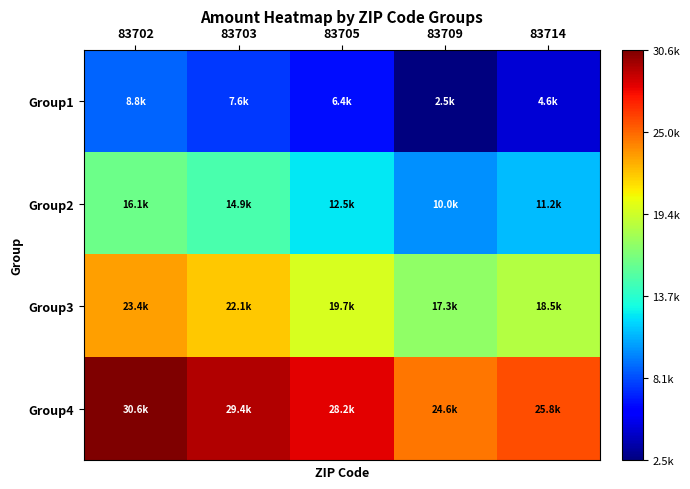

Which has a higher value, 83709 or 83705?

83705